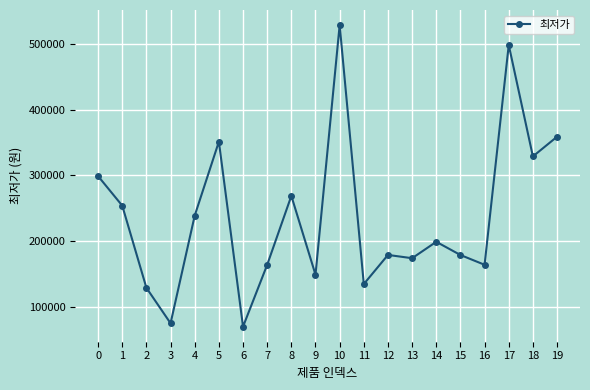

Which label corresponds to the smallest value in the chart?

6